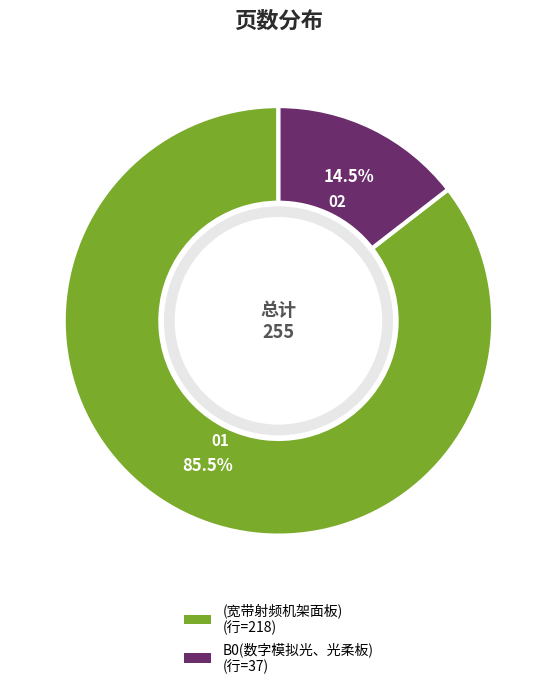

Which slice is the smallest?

B0(数字模拟光、光柔板)